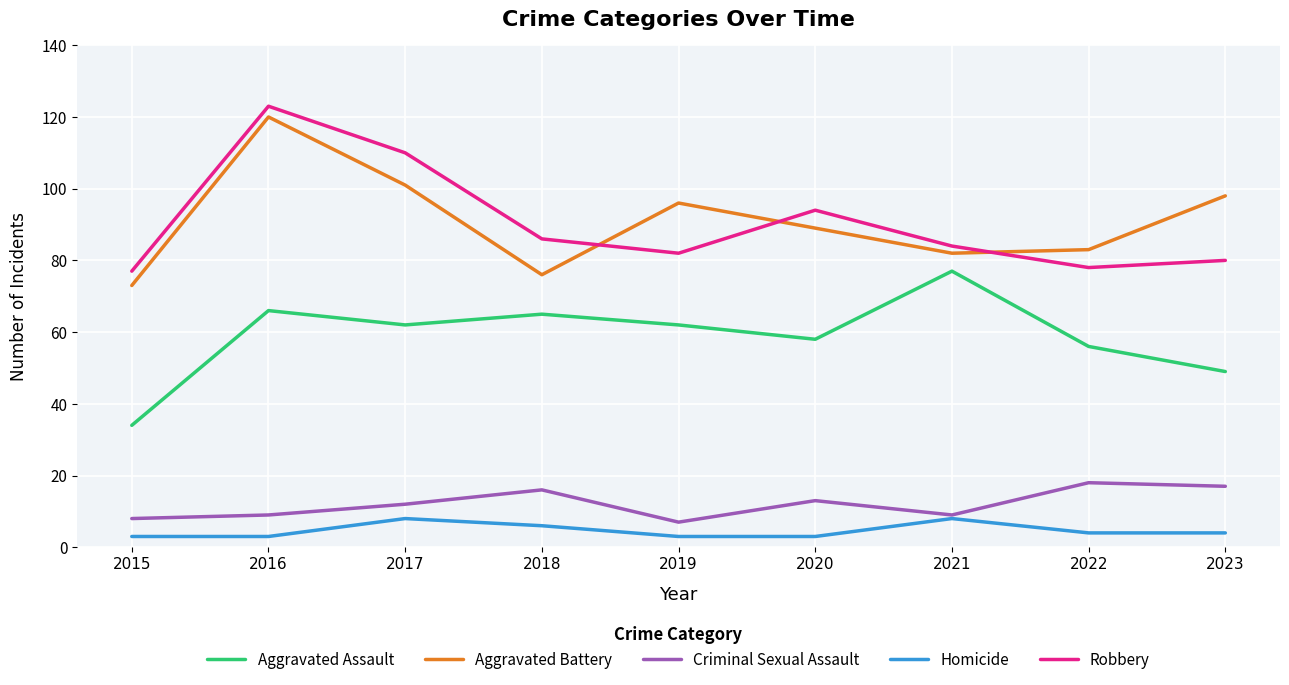

True or false: Robbery and Homicide intersect in this chart.

False